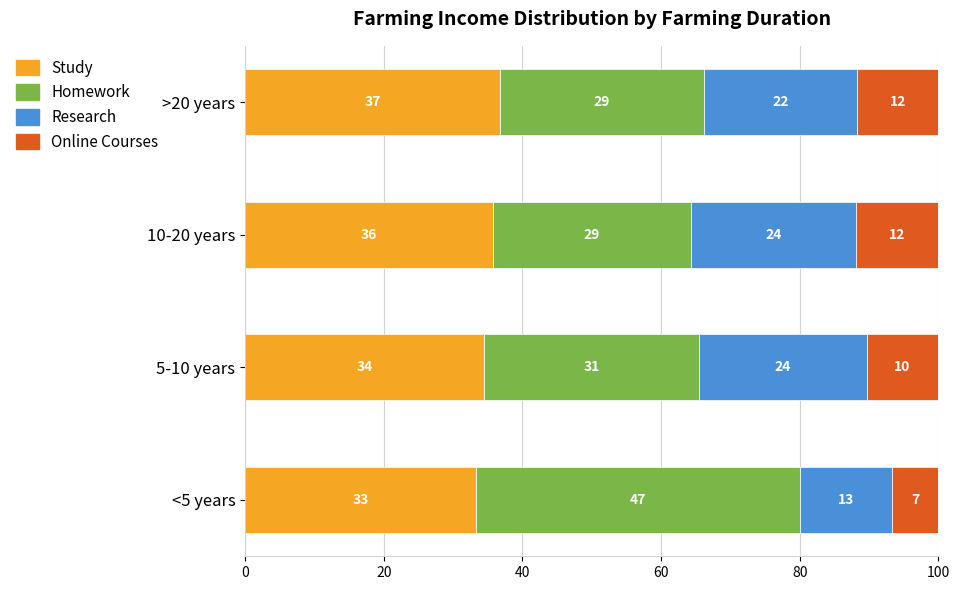

What are all the series names shown in the legend?

Study, Homework, Research, Online Courses